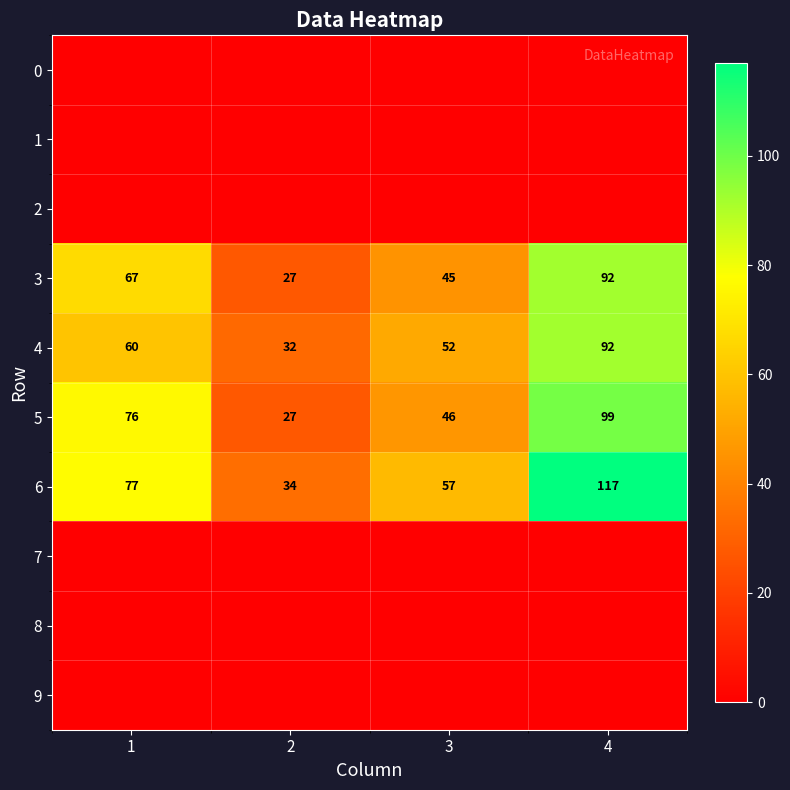

List the labels in order of 3 value, smallest first.

2, 3, 1, 4